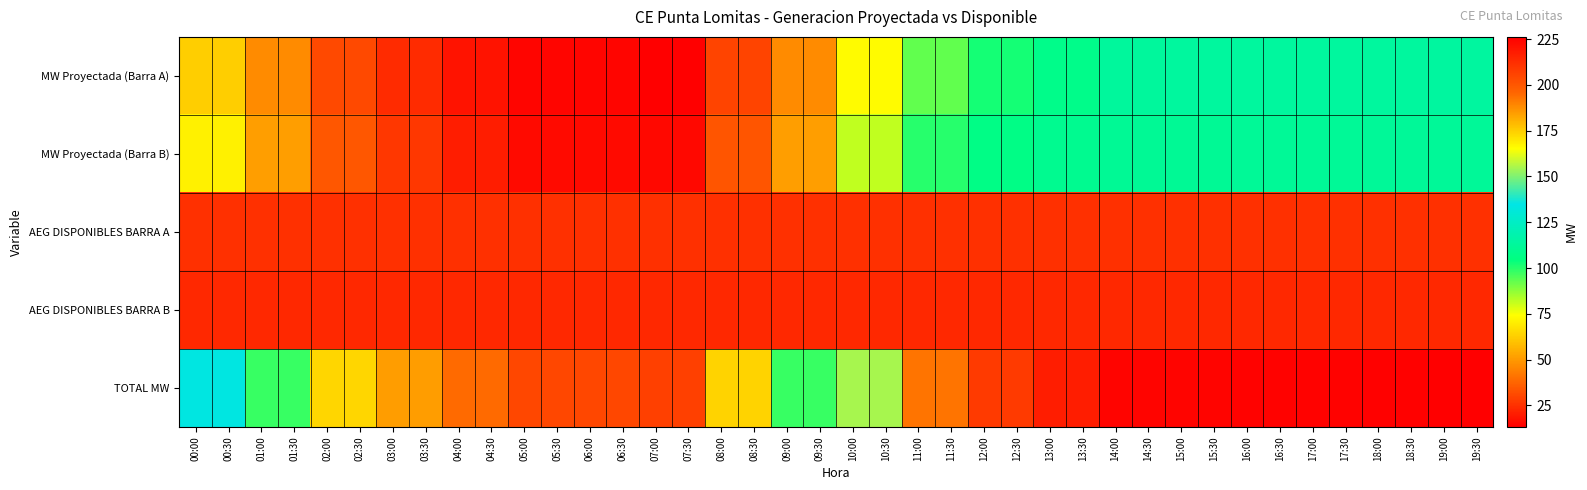

Which series has the widest spread of values?

TOTAL MW